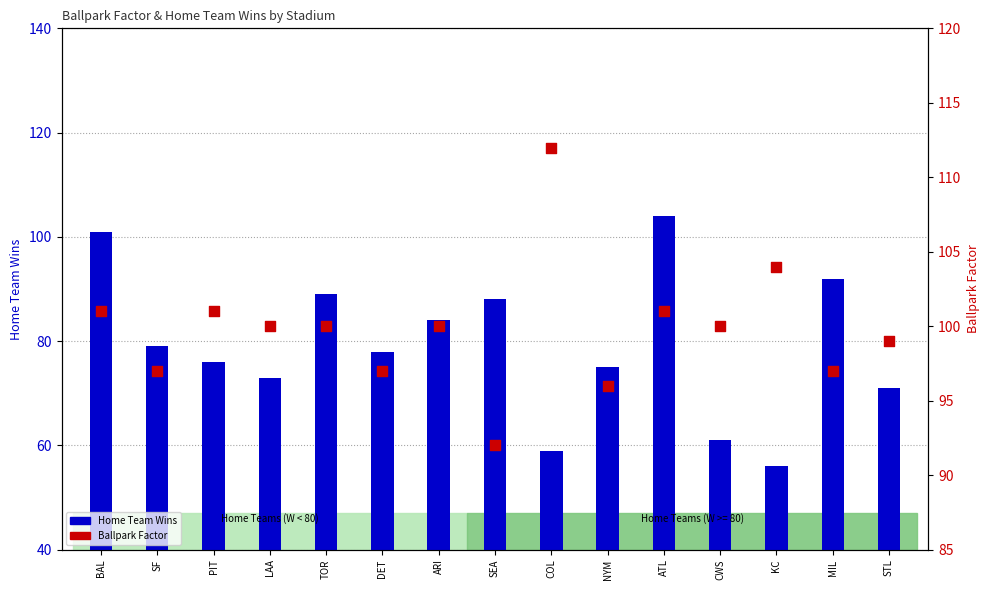

Which series reaches the maximum Y coordinate?

Ballpark Factor